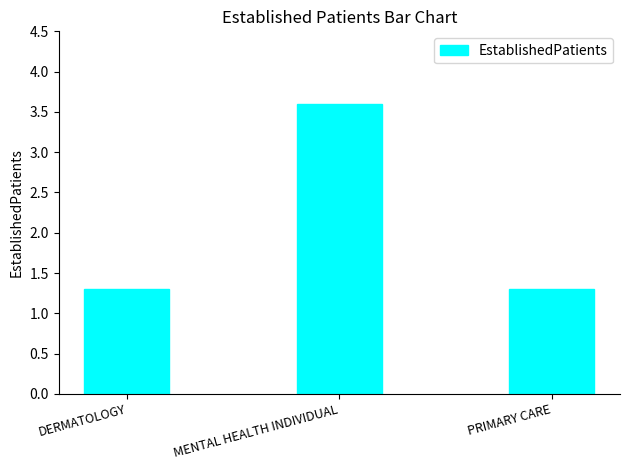

Which category has the highest value across all series?

MENTAL HEALTH INDIVIDUAL